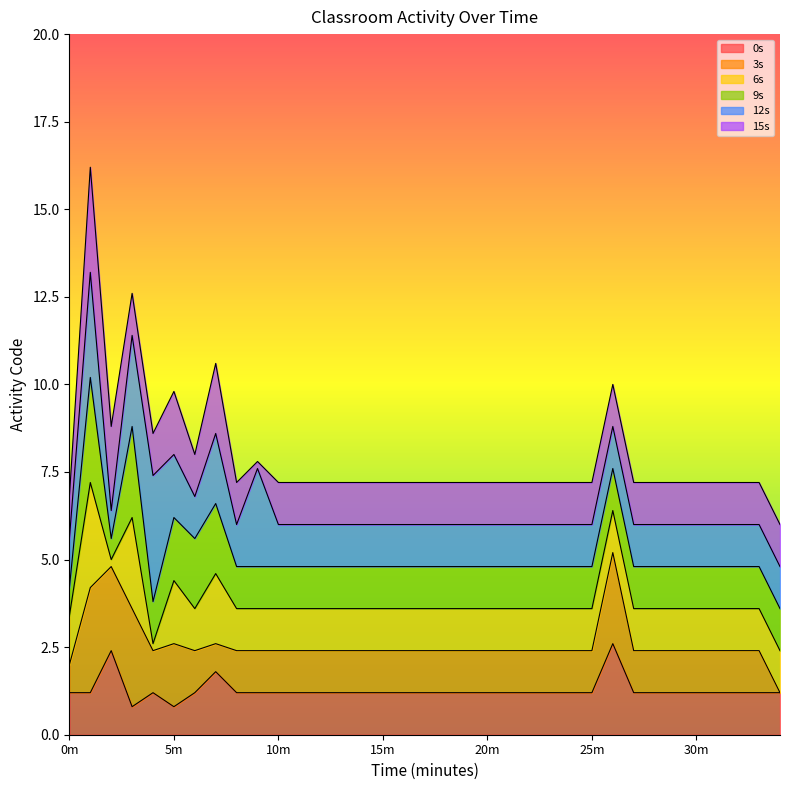

What is the label of the 11th point from the left?

10m